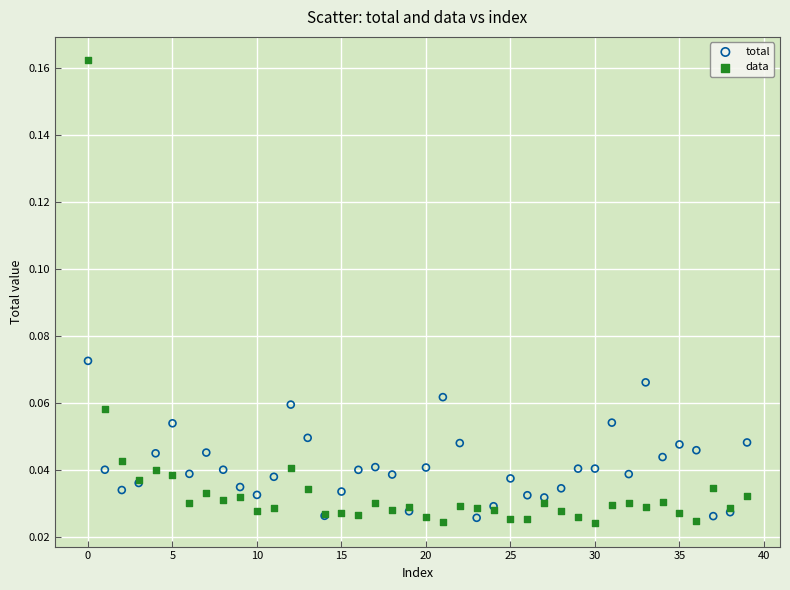

Which series has the largest Y range (max minus min)?

data